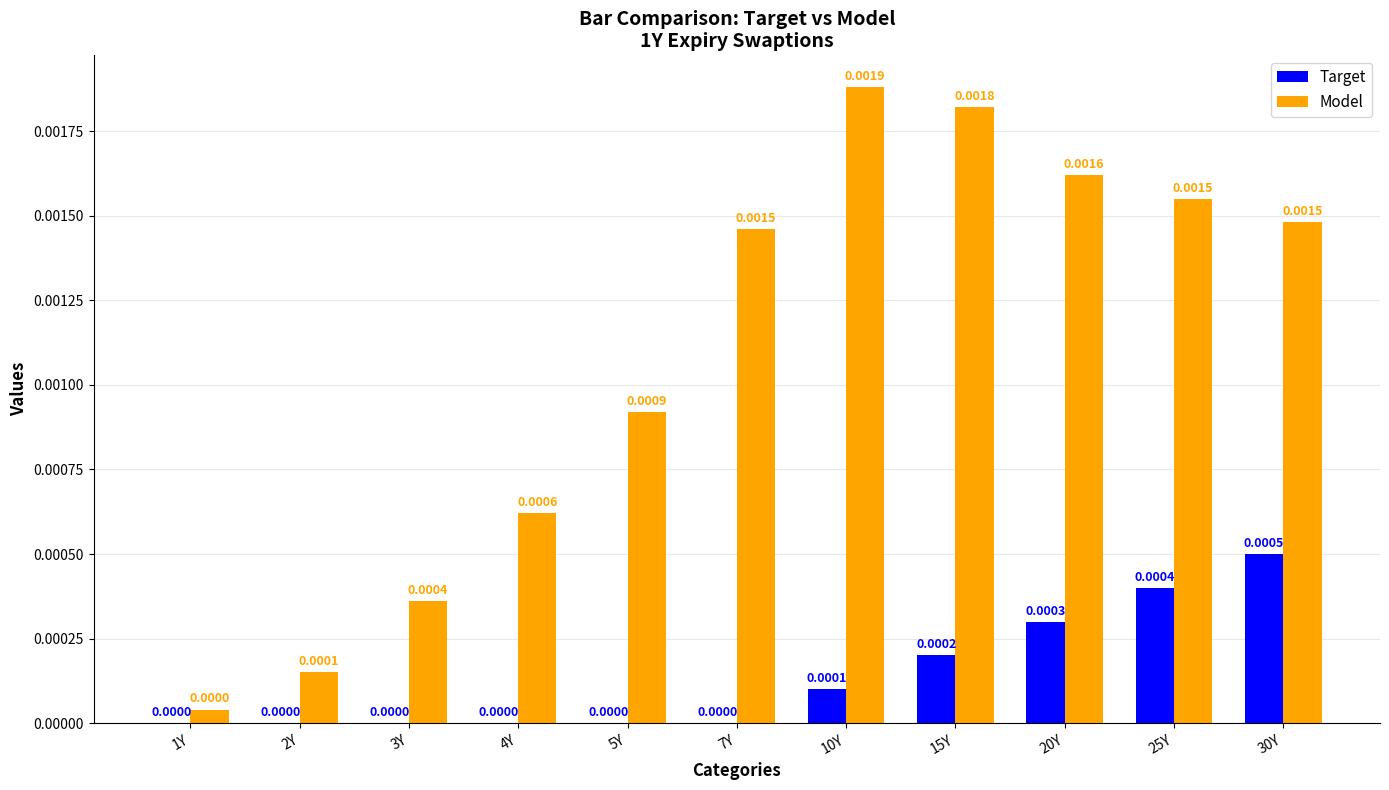

Is the value of Model at 15Y greater than the value of Target at 30Y?

Yes